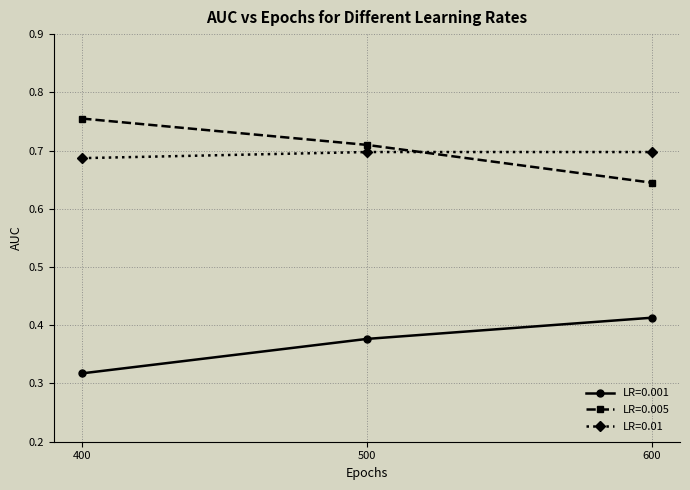

Which series has the widest spread of values?

LR=0.005